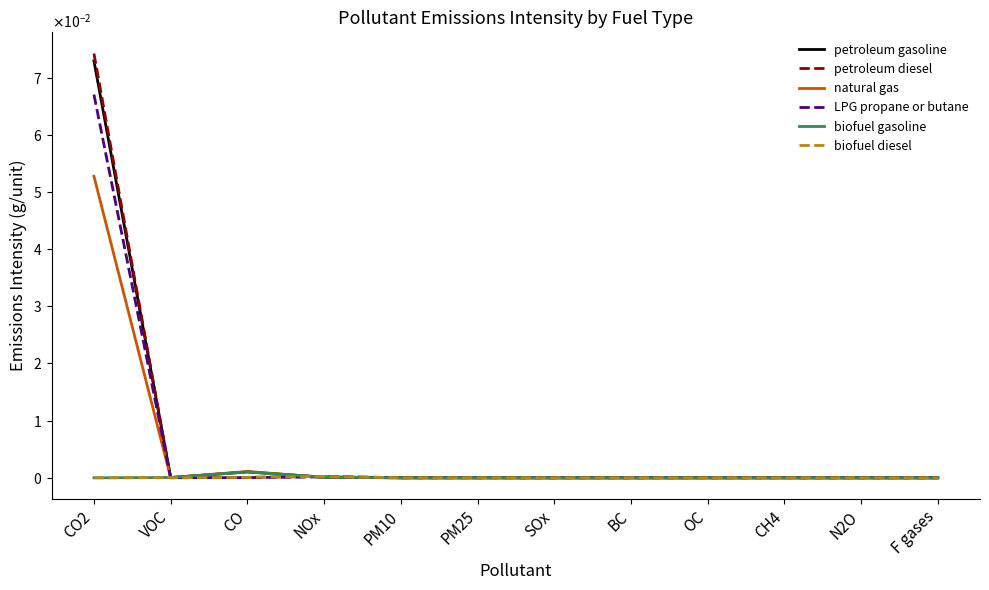

What is the difference between the maximum and minimum values in the petroleum gasoline series?

0.1